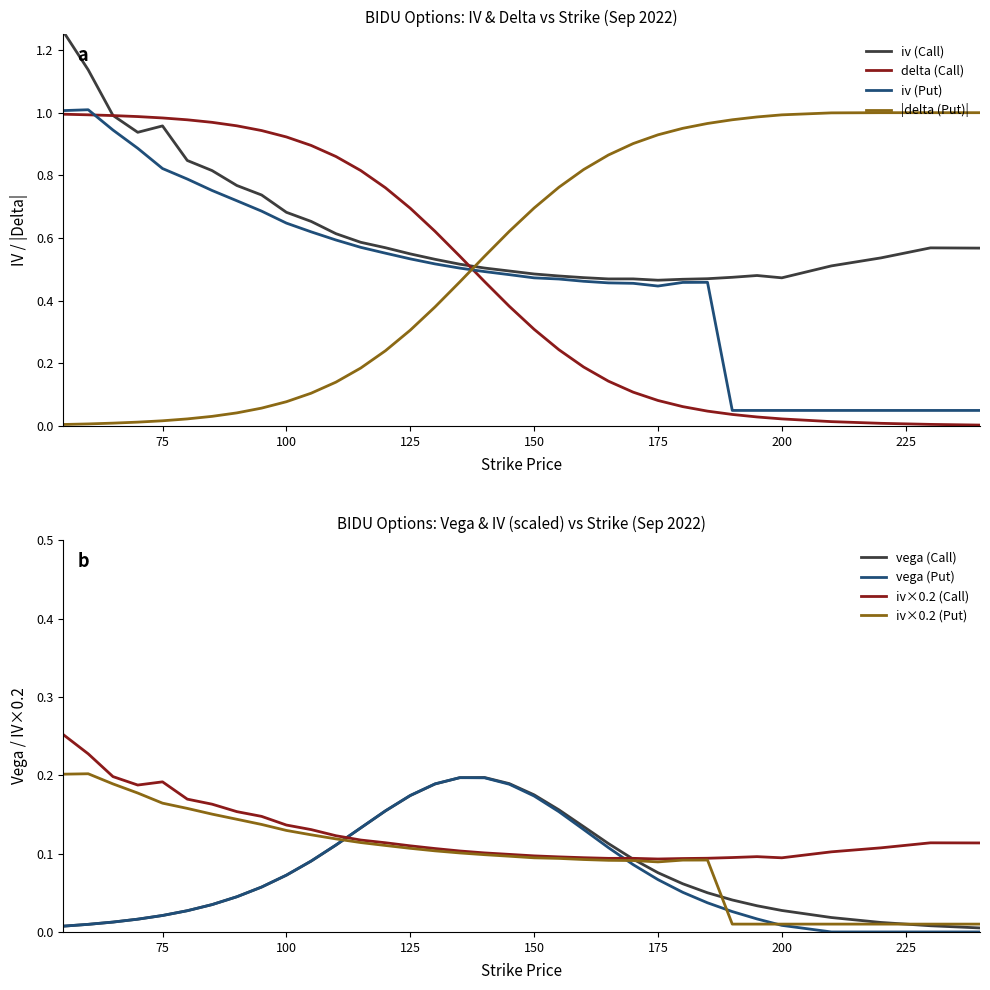

True or false: delta (Call) has a value of 0.3 at 150.

True